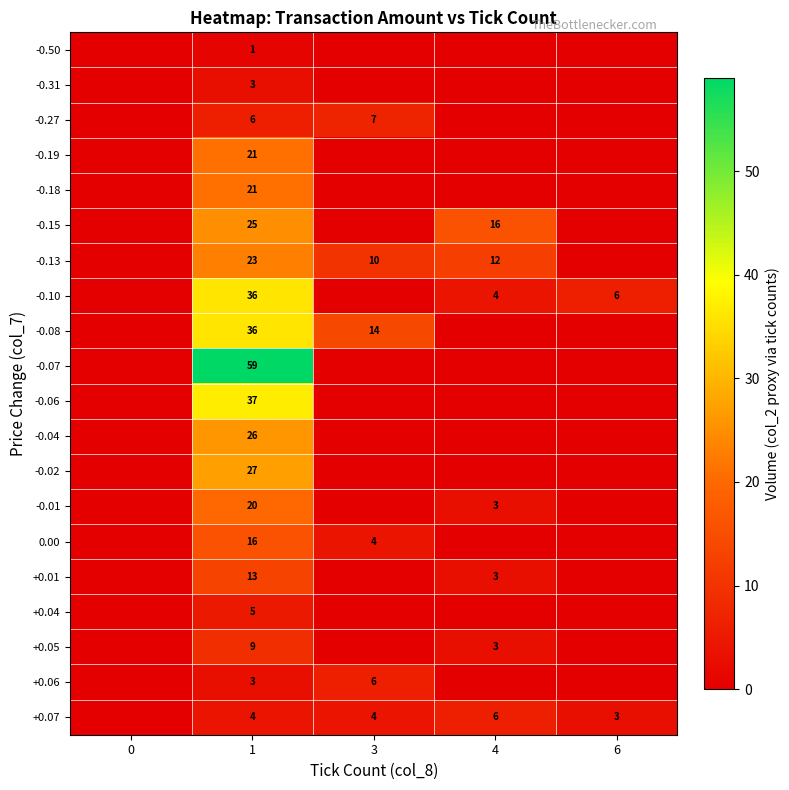

True or false: -0.08 has a value of 6 at 3.

False